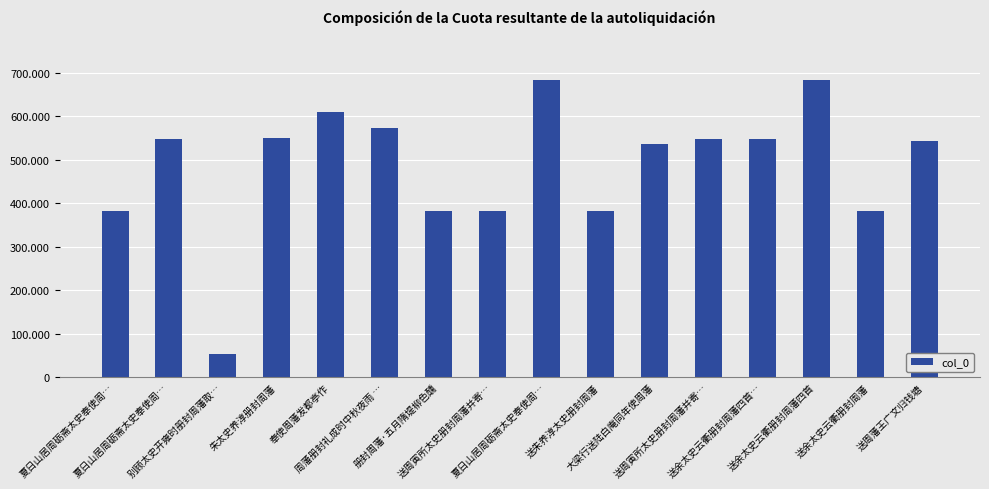

Rank the categories by value from highest to lowest.

送余太史云衢册封周藩四首, 夏日山居周砺斋太史奉使周…, 奉使周藩发都亭作, 周藩册封礼成时中秋夜雨 …, 朱太史养淳册封周藩, 送余太史云衢册封周藩四首…, 送周寅所太史册封周藩并寄…, 夏日山居周砺斋太史奉使周…, 送周藩王广文归钱塘, 大梁行送陆白庵同年使周藩, 送朱养淳太史册封周藩, 送周寅所太史册封周藩并寄…, 册封周藩·五月隋堤柳色醺, 夏日山居周砺斋太史奉使周…, 送余太史云衢册封周藩, 别顾太史开雍时册封周藩取…